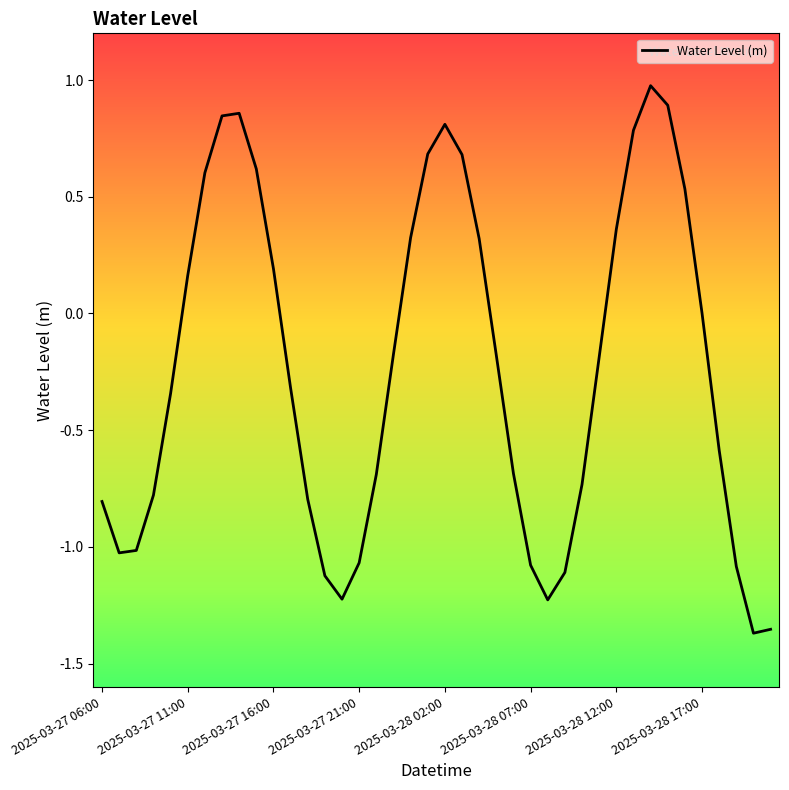

What is the maximum value shown in the chart?

1.0